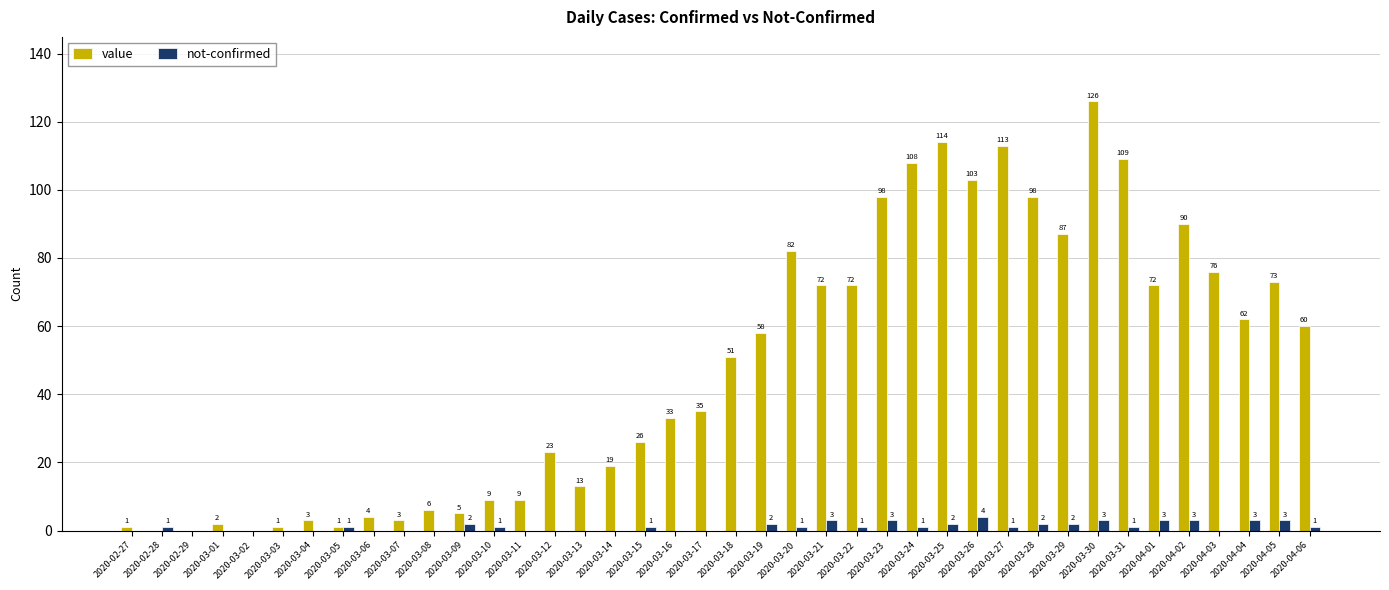

Reading left to right, what are all the values shown in this chart?

value: 2020-02-27=1	2020-02-28=0	2020-02-29=0	2020-03-01=2	2020-03-02=0	2020-03-03=1	2020-03-04=3	2020-03-05=1	2020-03-06=4	2020-03-07=3	2020-03-08=6	2020-03-09=5	2020-03-10=9	2020-03-11=9	2020-03-12=23	2020-03-13=13	2020-03-14=19	2020-03-15=26	2020-03-16=33	2020-03-17=35	2020-03-18=51	2020-03-19=58	2020-03-20=82	2020-03-21=72	2020-03-22=72	2020-03-23=98	2020-03-24=108	2020-03-25=114	2020-03-26=103	2020-03-27=113	2020-03-28=98	2020-03-29=87	2020-03-30=126	2020-03-31=109	2020-04-01=72	2020-04-02=90	2020-04-03=76	2020-04-04=62	2020-04-05=73	2020-04-06=60
not-confirmed: 2020-02-27=0	2020-02-28=1	2020-02-29=0	2020-03-01=0	2020-03-02=0	2020-03-03=0	2020-03-04=0	2020-03-05=1	2020-03-06=0	2020-03-07=0	2020-03-08=0	2020-03-09=2	2020-03-10=1	2020-03-11=0	2020-03-12=0	2020-03-13=0	2020-03-14=0	2020-03-15=1	2020-03-16=0	2020-03-17=0	2020-03-18=0	2020-03-19=2	2020-03-20=1	2020-03-21=3	2020-03-22=1	2020-03-23=3	2020-03-24=1	2020-03-25=2	2020-03-26=4	2020-03-27=1	2020-03-28=2	2020-03-29=2	2020-03-30=3	2020-03-31=1	2020-04-01=3	2020-04-02=3	2020-04-03=0	2020-04-04=3	2020-04-05=3	2020-04-06=1